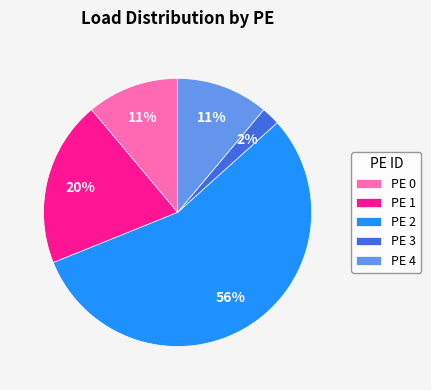

What is the majority slice?

PE 2